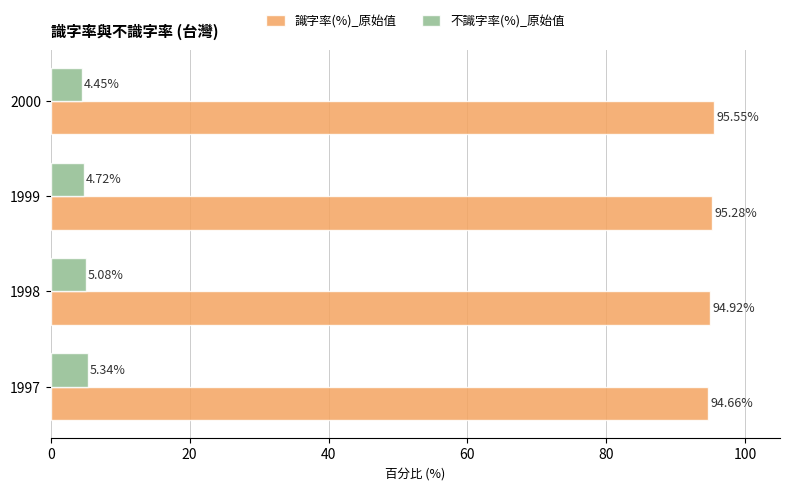

What is the difference between the highest and lowest values at 1998?

89.8